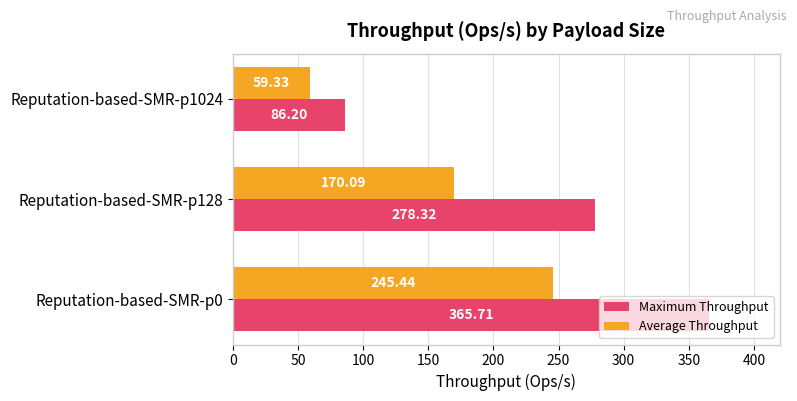

At which category does the chart reach its minimum across all series?

Reputation-based-SMR-p1024